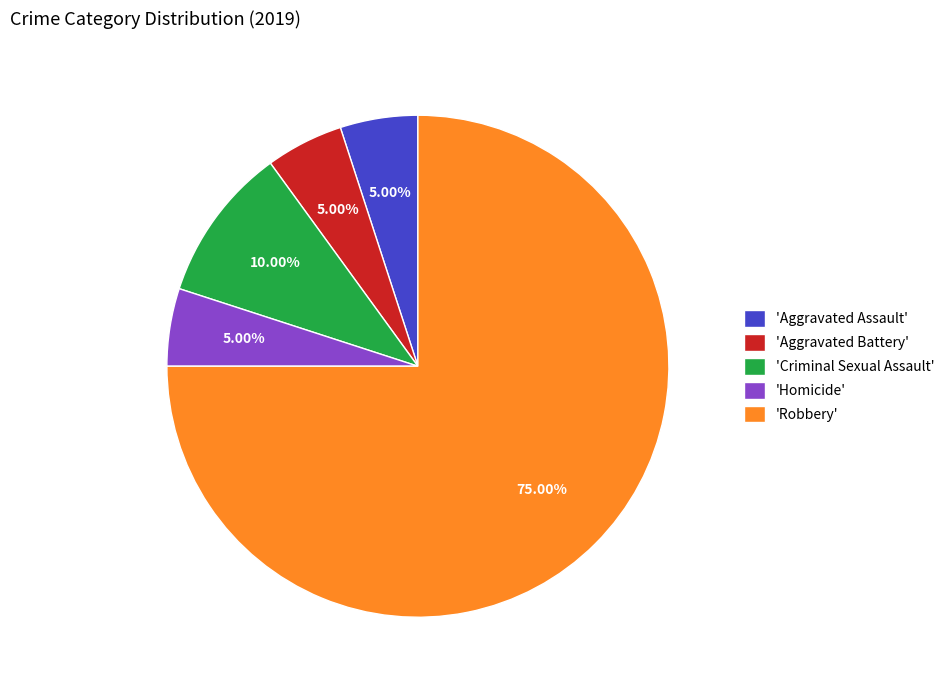

Combined, do 'Criminal Sexual Assault' and 'Aggravated Battery' account for over 50%?

No